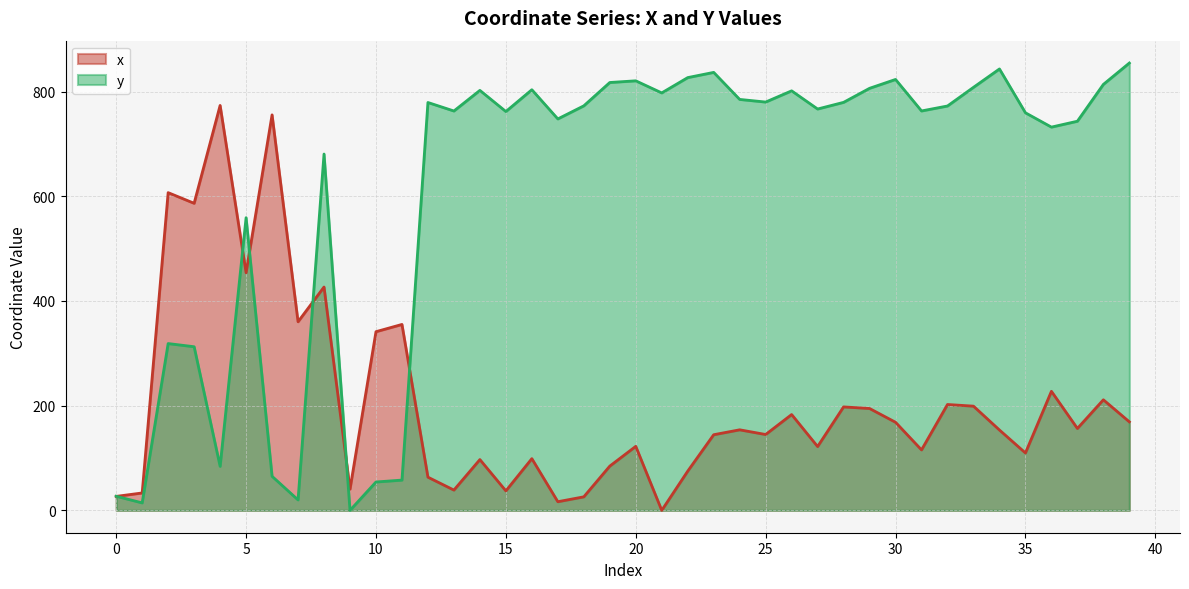

How many interior local peaks does the y series have?

11